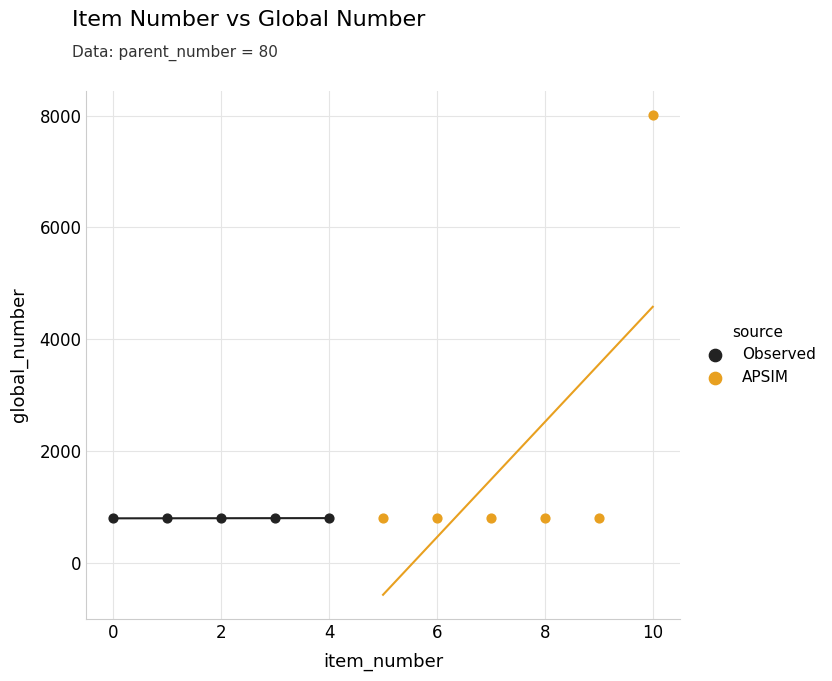

Which series has the widest spread of Y values?

APSIM